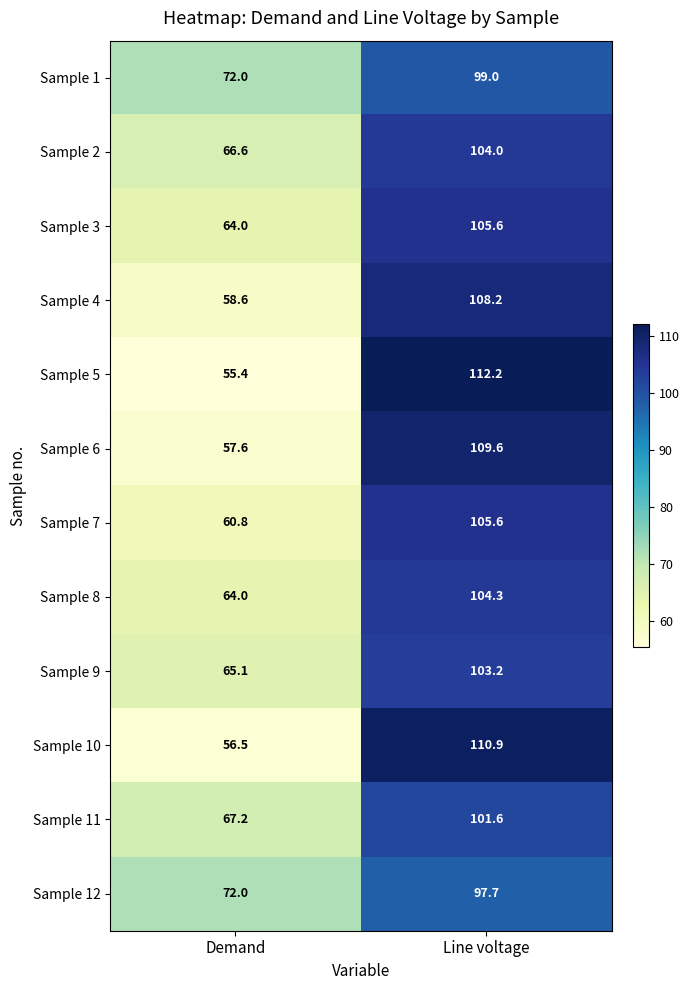

Which category has the lowest value across all series?

Demand